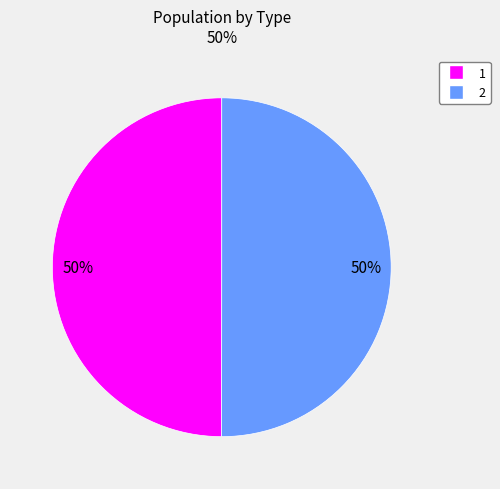

How many slices are in this pie chart?

2